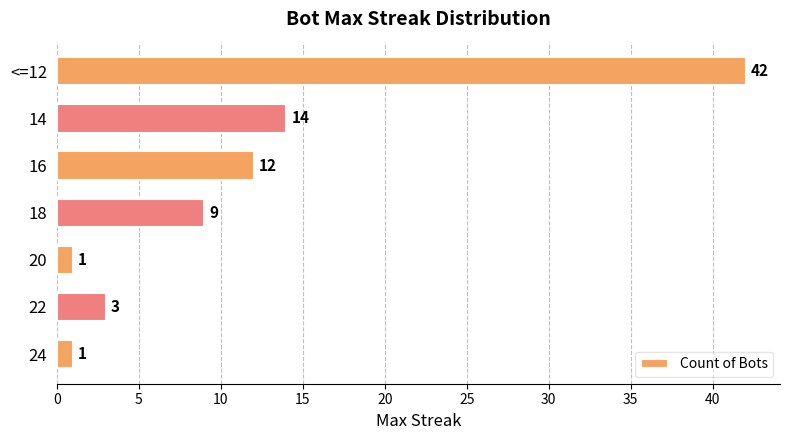

Is it true that the value at <=12 is 42?

True